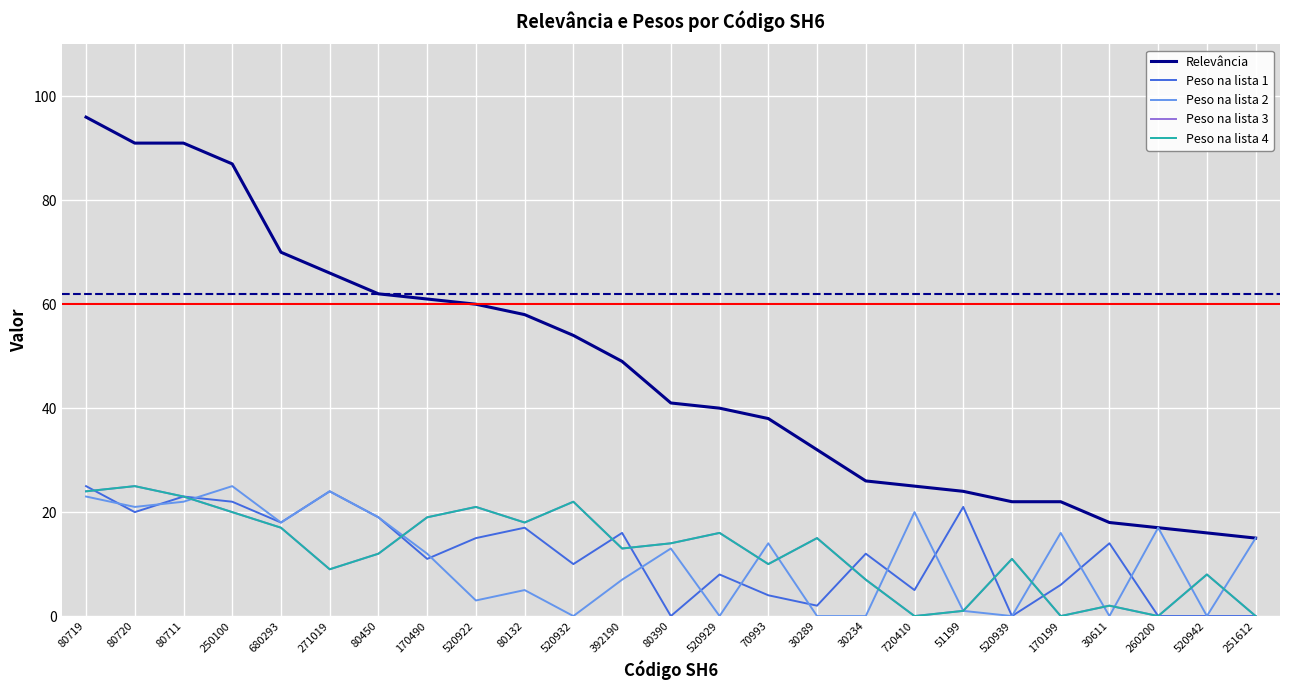

What is the label of the 7th point from the right?

51199